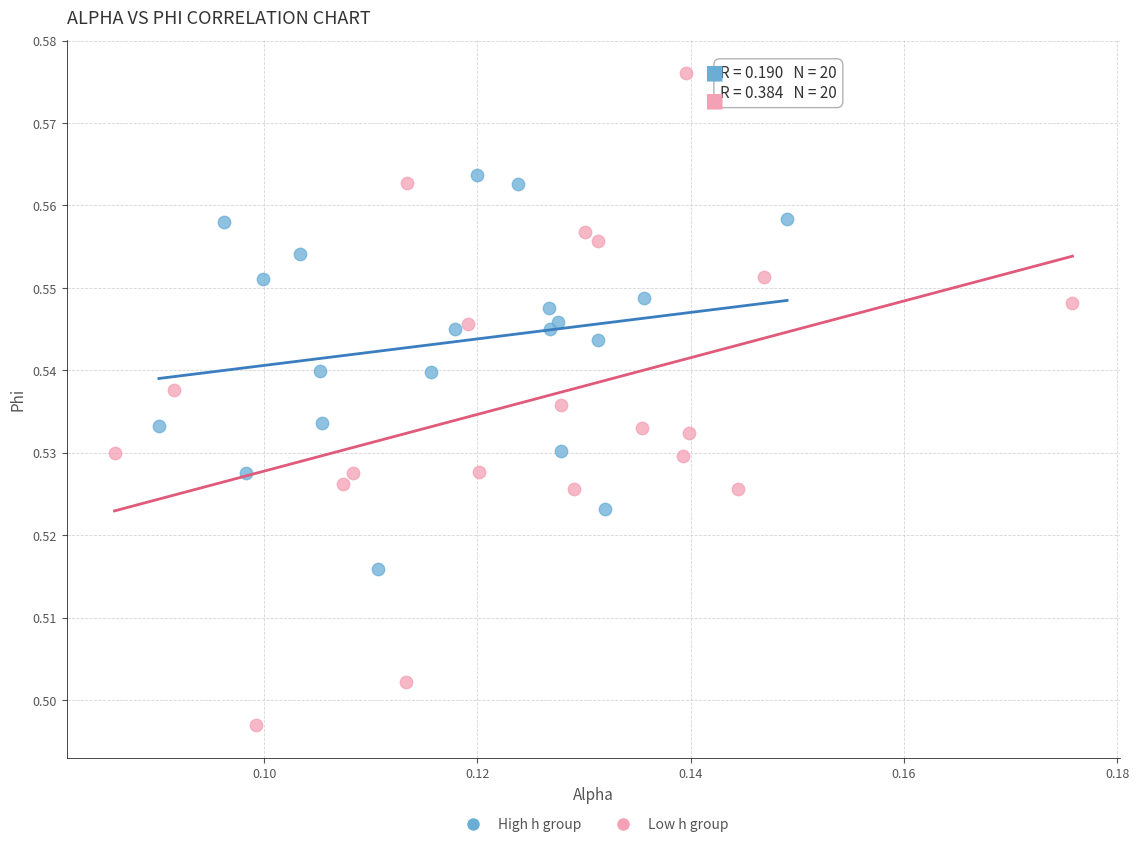

Which series contains the lowest Y value?

Low h group